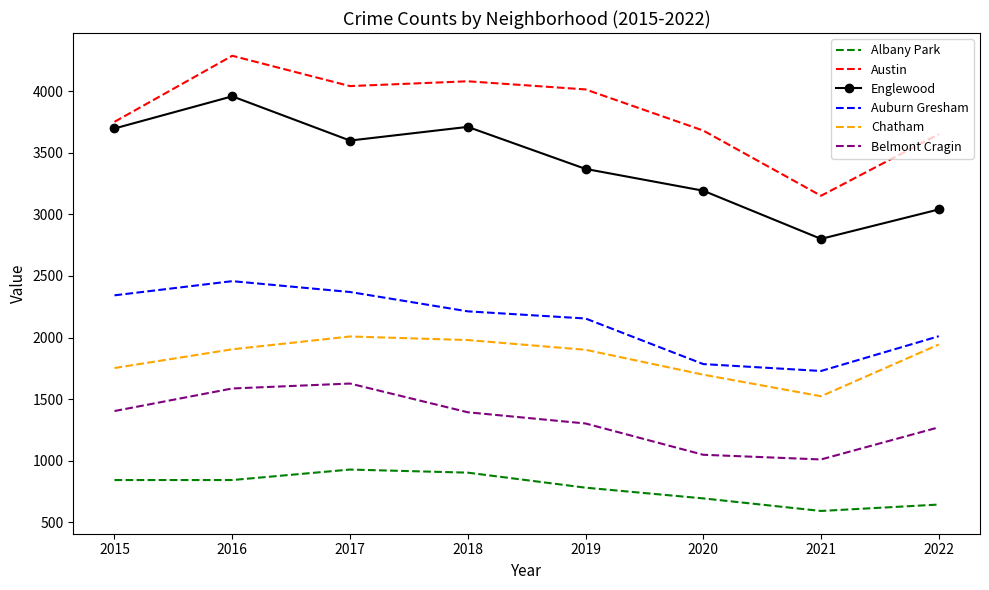

Is it true that Belmont Cragin equals 451 at 2017?

False